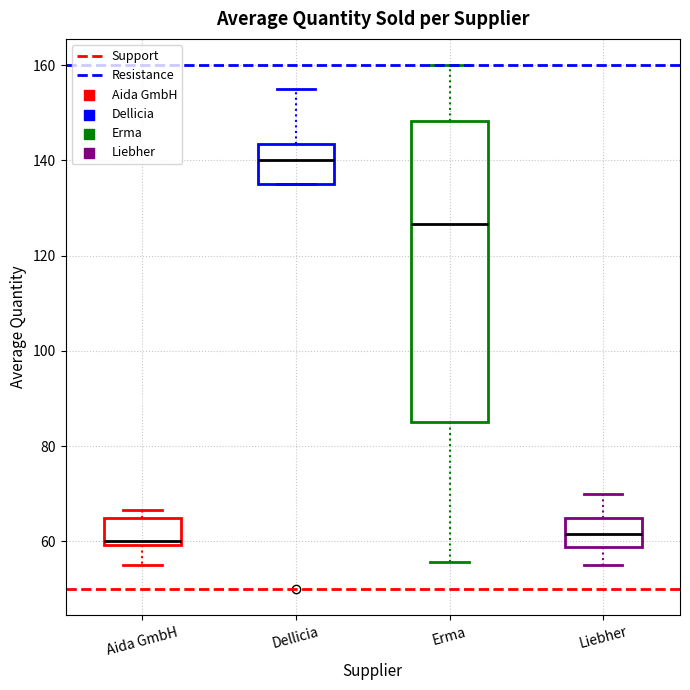

Reading left to right, read every box against the y-axis: the position of its median line, the range the box covers, and the ends of its whiskers. The values are not printed on the chart, so give them approximately, as read against the axis.

Aida GmbH: median 60 (just above the box's lower edge), box 60 to 66, whiskers 56 to 66 (just above the box's upper edge)
Dellicia: median 140, box 136 to 144, whiskers 136 to 156
Erma: median 126, box 86 to 148, whiskers 56 to 160
Liebher: median 62, box 58 to 66, whiskers 56 to 70